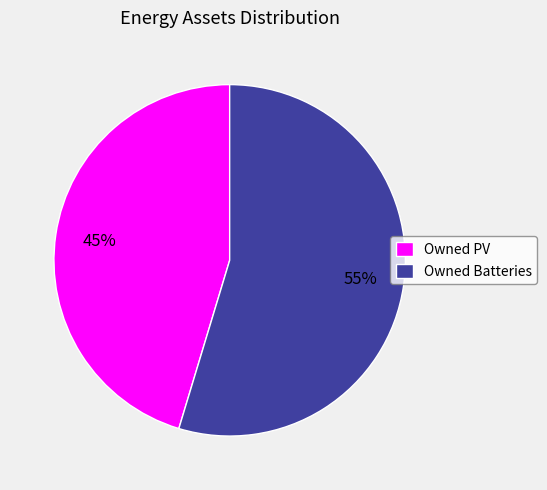

Is Owned PV the majority of the pie?

No